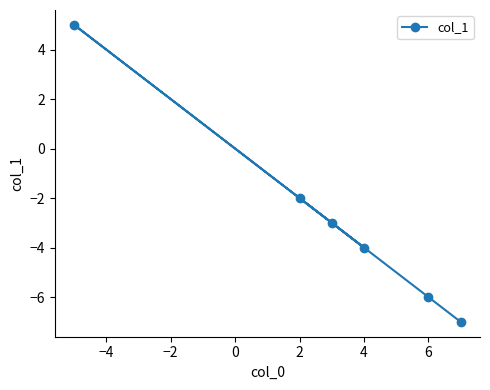

Is it true that the value at 4 is -5?

False